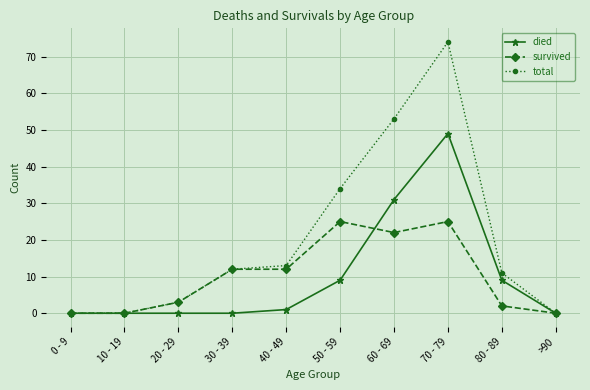

What is the sum of the died values at 0 - 9 and 40 - 49?

1